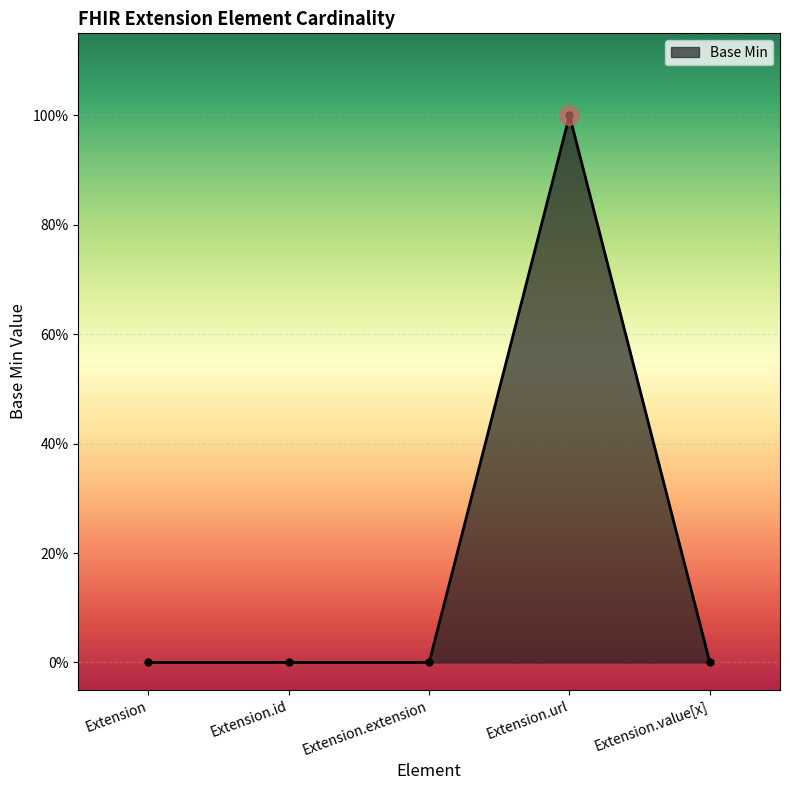

Is this an area chart (filled region under the line)?

Yes